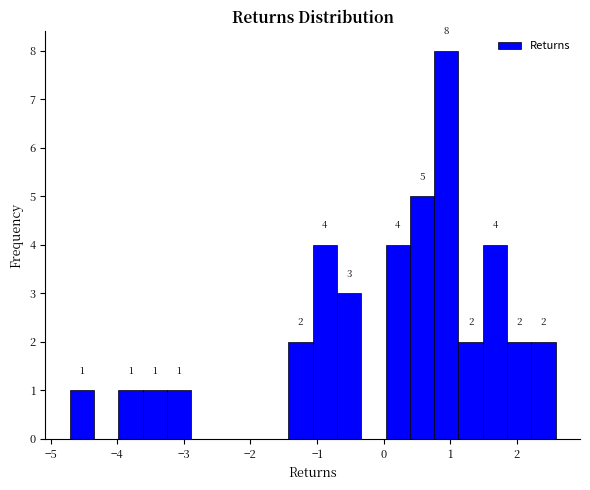

Read against the x-axis, roughly where is the centre of the tallest bar?

0.9